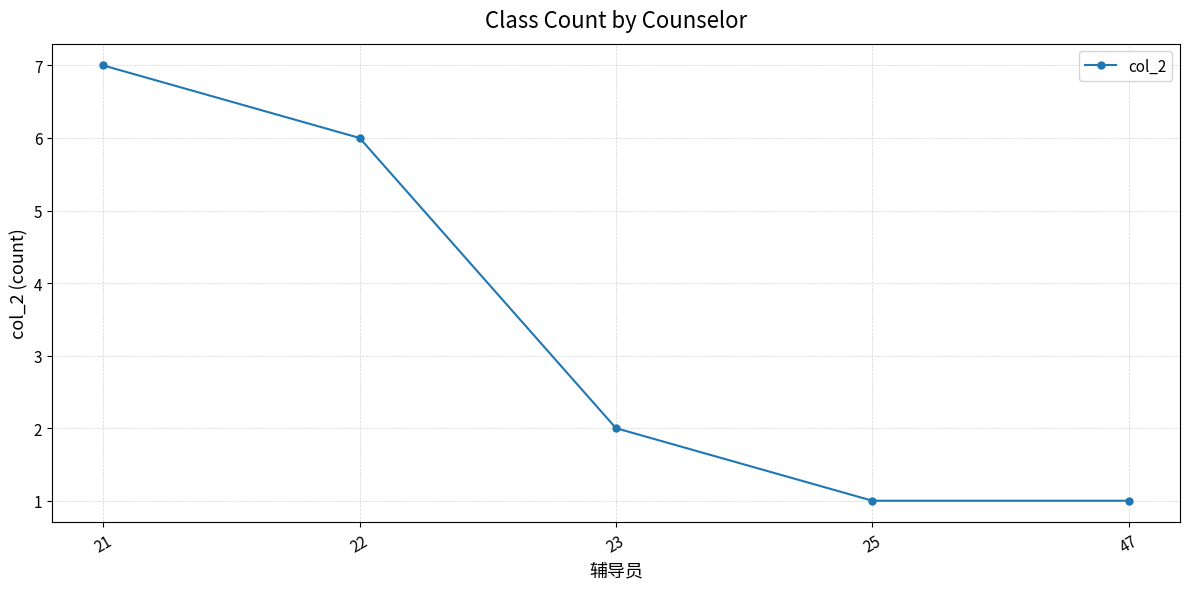

What is the value of the 5th point from the left?

1